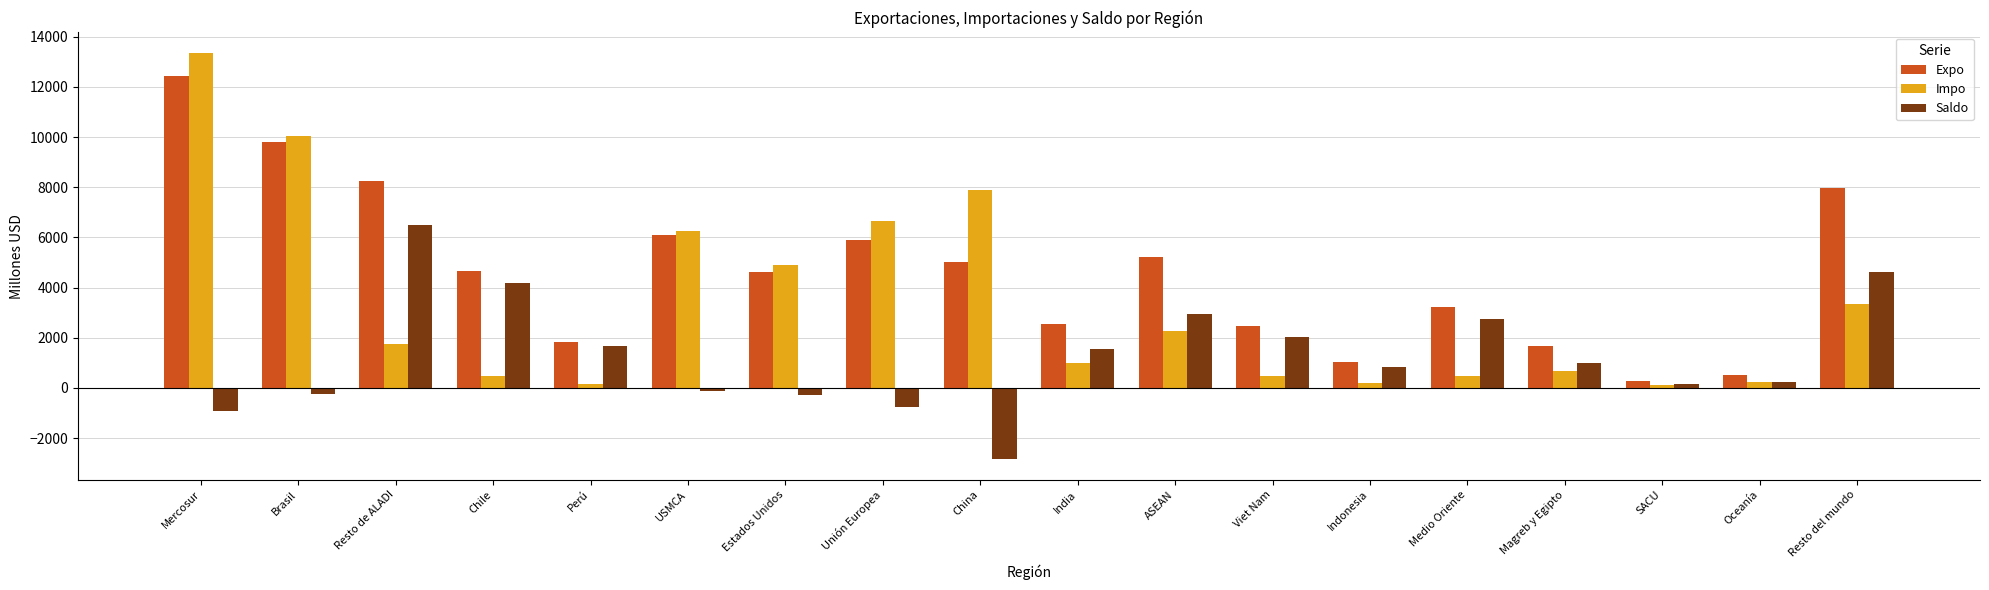

At which category is the sum across all series the highest?

Mercosur